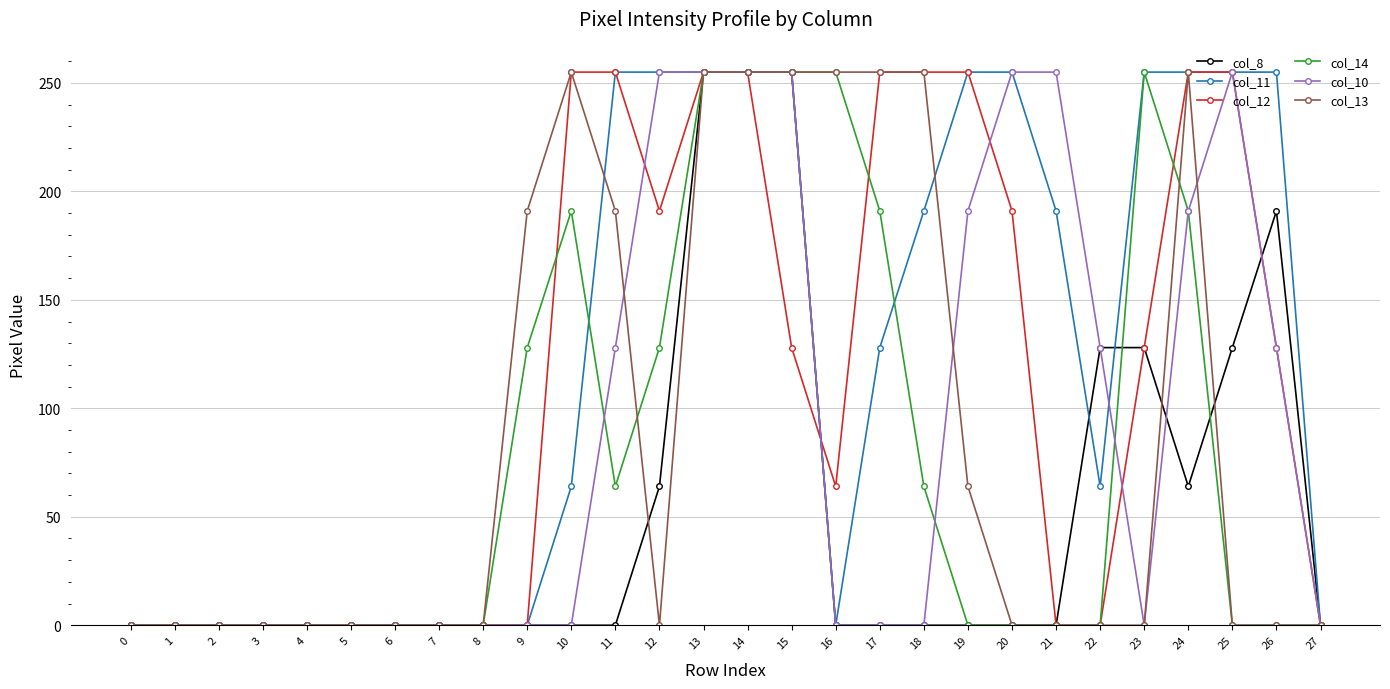

Is the value of col_11 at 23 greater than the value of col_12 at 20?

Yes